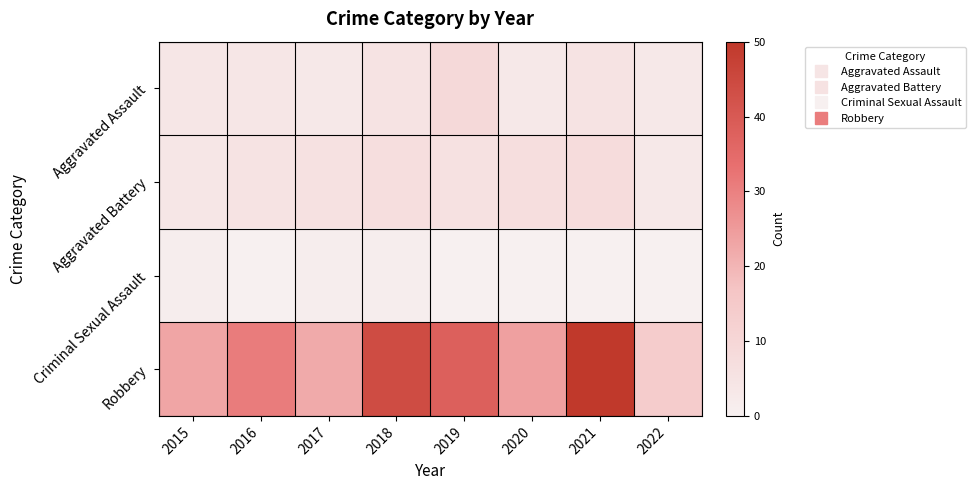

Reading right to left, what are all the values shown in this chart?

Aggravated Assault: 2022=3	2021=5	2020=3	2019=9	2018=5	2017=3	2016=4	2015=4
Aggravated Battery: 2022=3	2021=8	2020=7	2019=6	2018=7	2017=6	2016=5	2015=4
Criminal Sexual Assault: 2022=0	2021=0	2020=0	2019=0	2018=1	2017=1	2016=0	2015=1
Robbery: 2022=14	2021=50	2020=24	2019=38	2018=44	2017=22	2016=31	2015=23